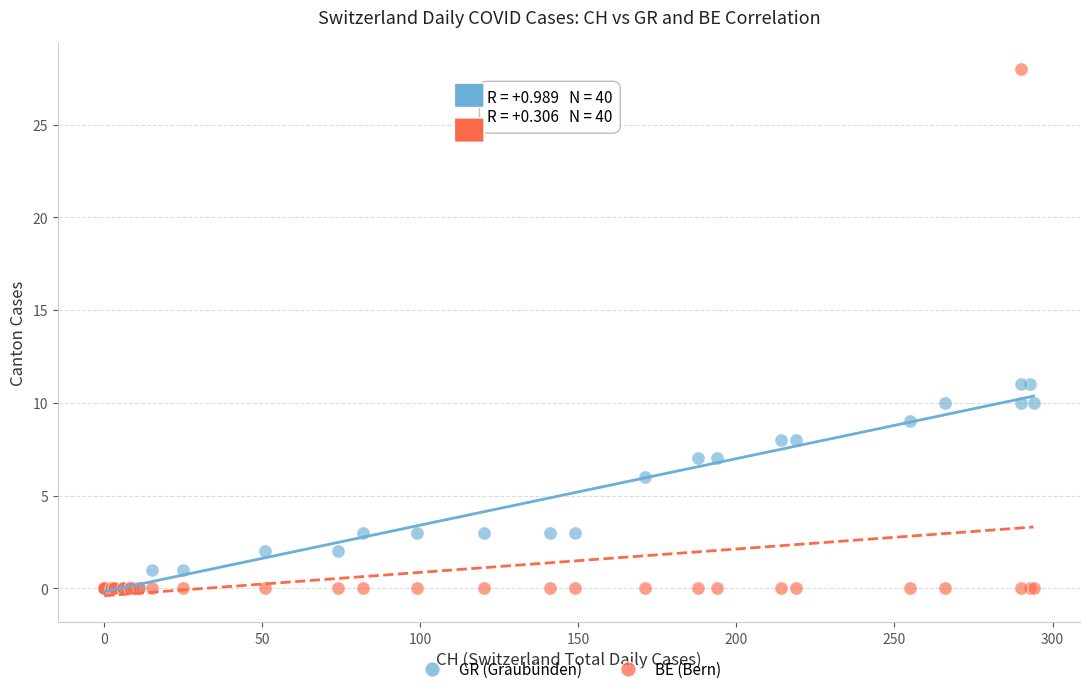

Which series has the widest spread of Y values?

BE (Bern)